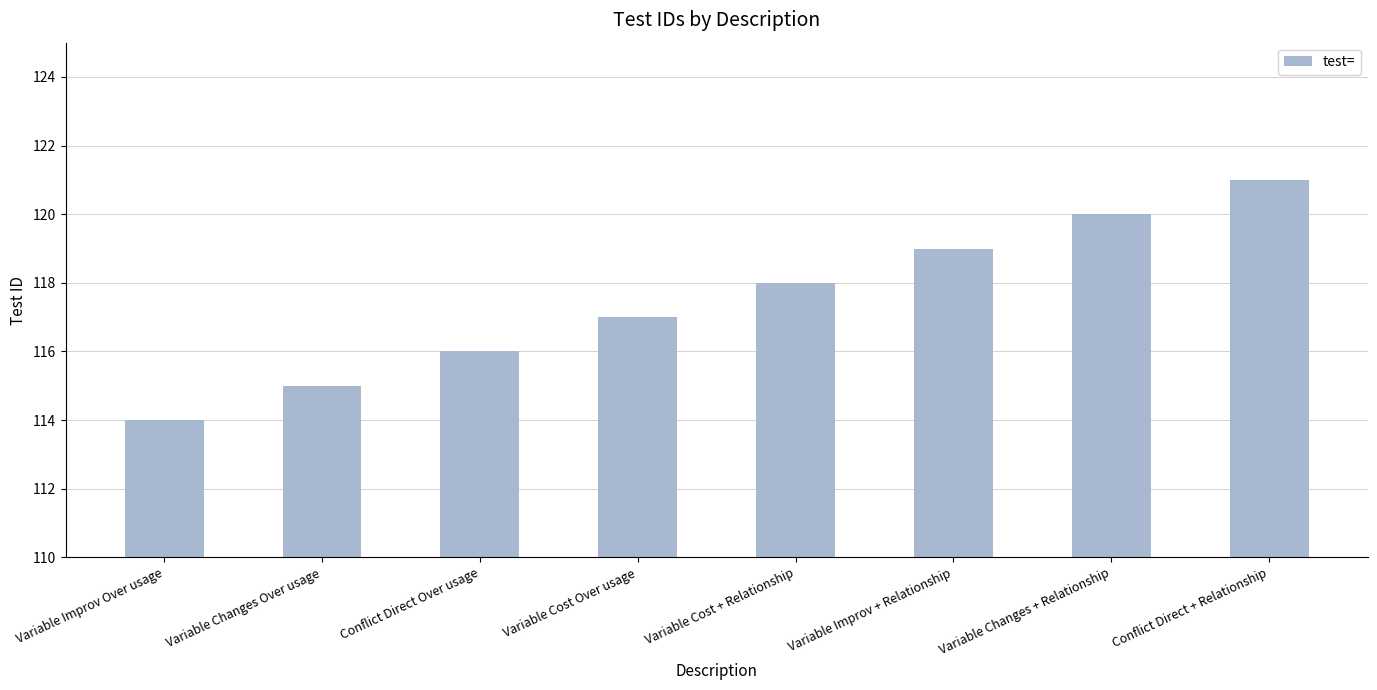

The value at Variable Cost Over usage is 117. True or false?

True